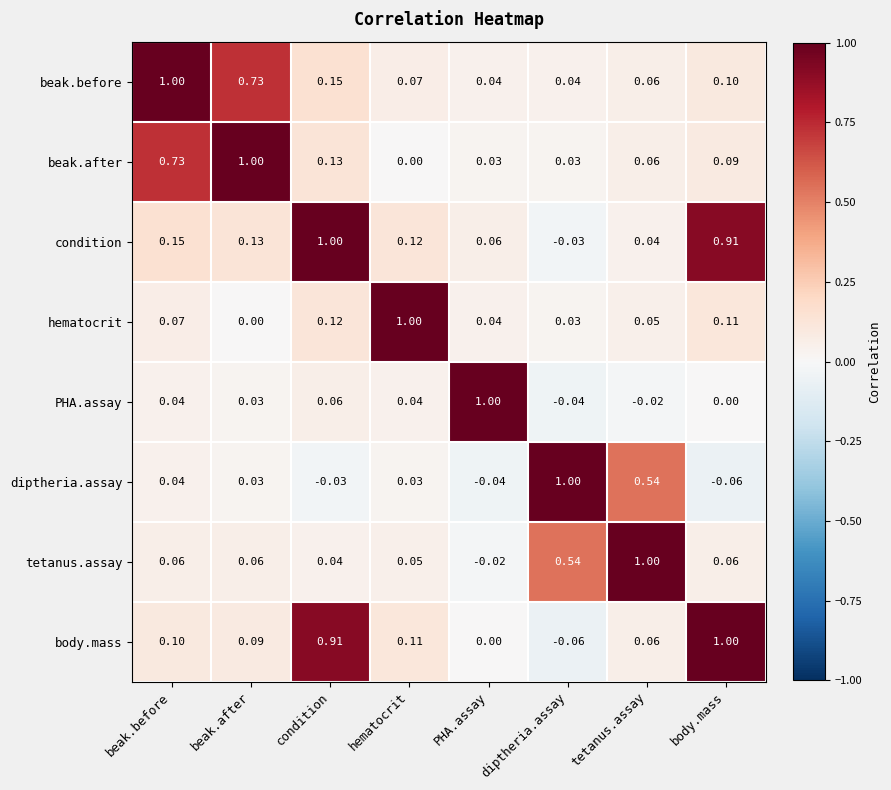

Is the value of beak.before at PHA.assay greater than the value of body.mass at hematocrit?

No